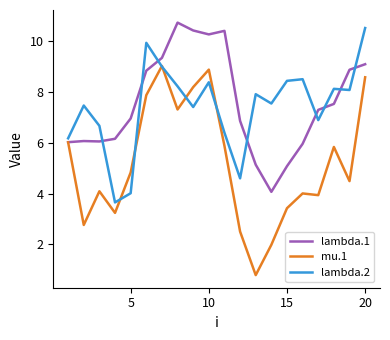

List the series in order of their peak value, lowest first.

mu.1, lambda.2, lambda.1